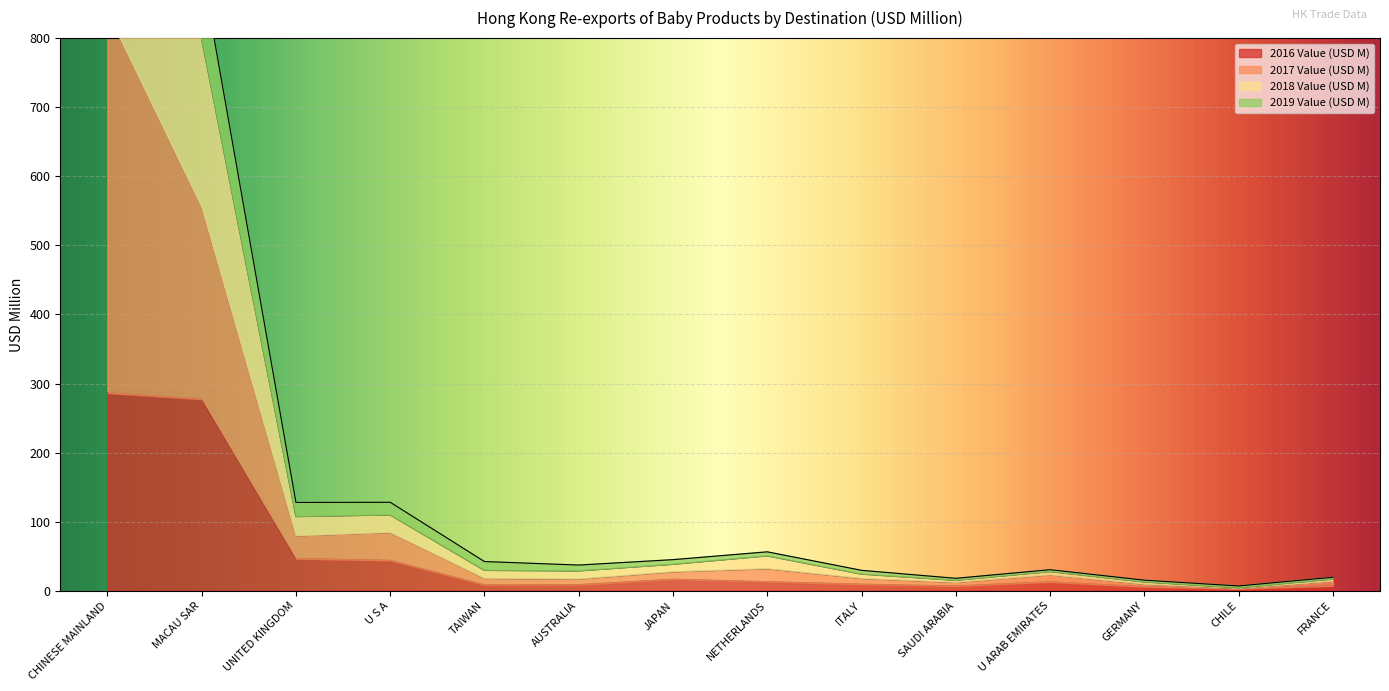

The value of 2016 Value (USD M) at CHINESE MAINLAND is 62.8. True or false?

False